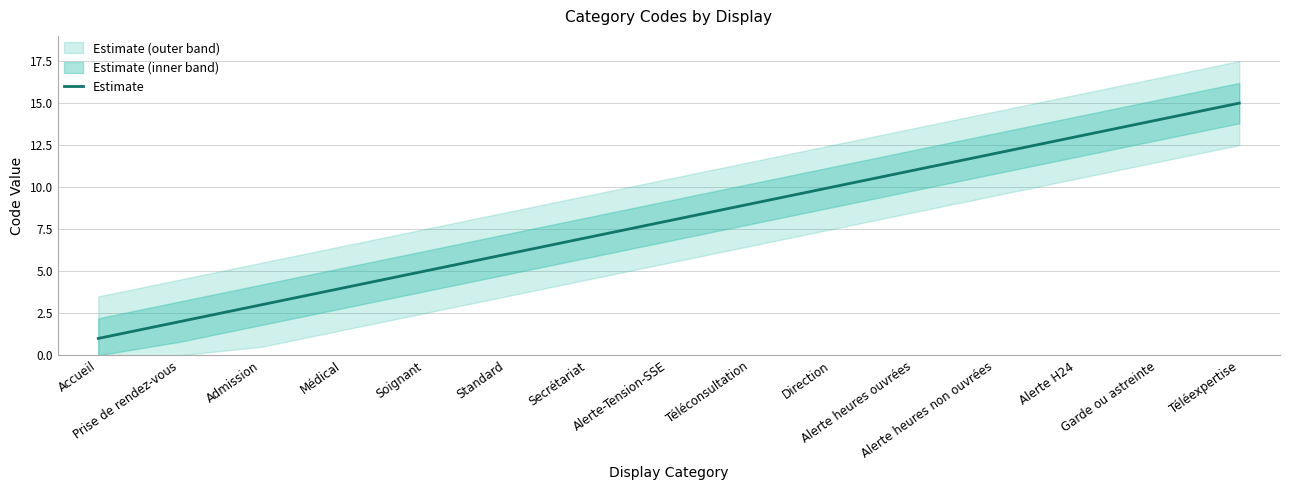

How many data points does each series have?

15